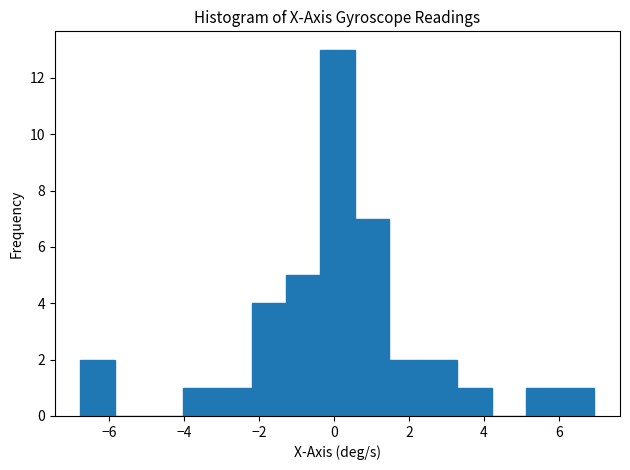

Reading left to right, transcribe this chart: for each bar, give the range it covers on the x-axis and its height. Neither the bar edges nor the heights are printed on the chart, so give them approximately, as read against the axes.

-6.8 to -5.8: 2
-5.8 to -5.0: 0
-5.0 to -4.0: 0
-4.0 to -3.2: 1
-3.2 to -2.2: 1
-2.2 to -1.2: 4
-1.2 to -0.4: 5
-0.4 to 0.6: 13
0.6 to 1.4: 7
1.4 to 2.4: 2
2.4 to 3.2: 2
3.2 to 4.2: 1
4.2 to 5.2: 0
5.2 to 6.0: 1
6.0 to 7.0: 1